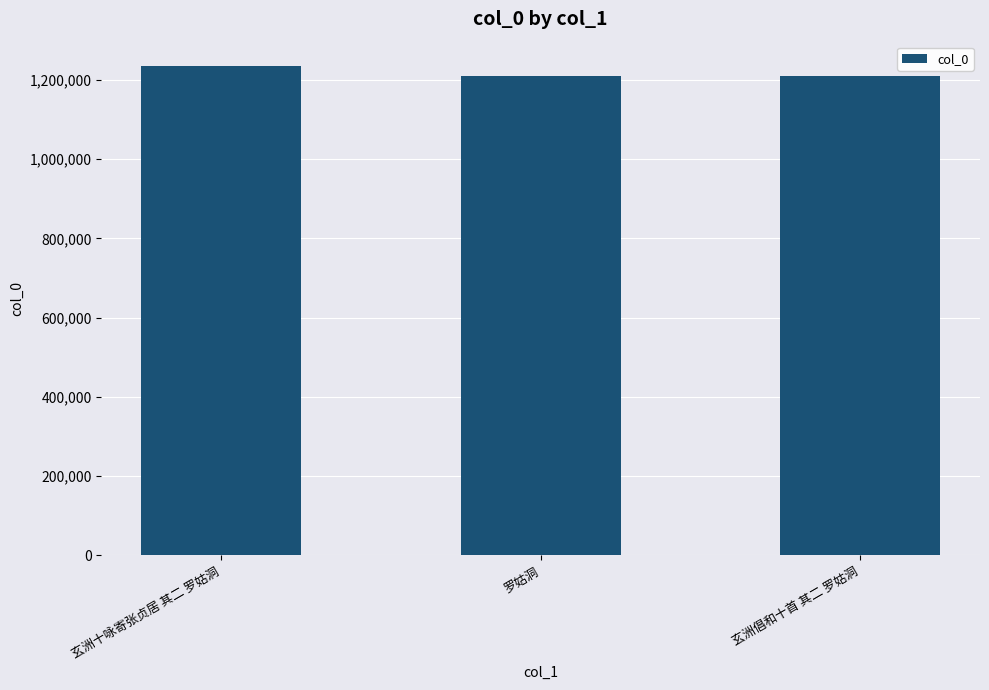

What is the greatest value displayed?

1234346